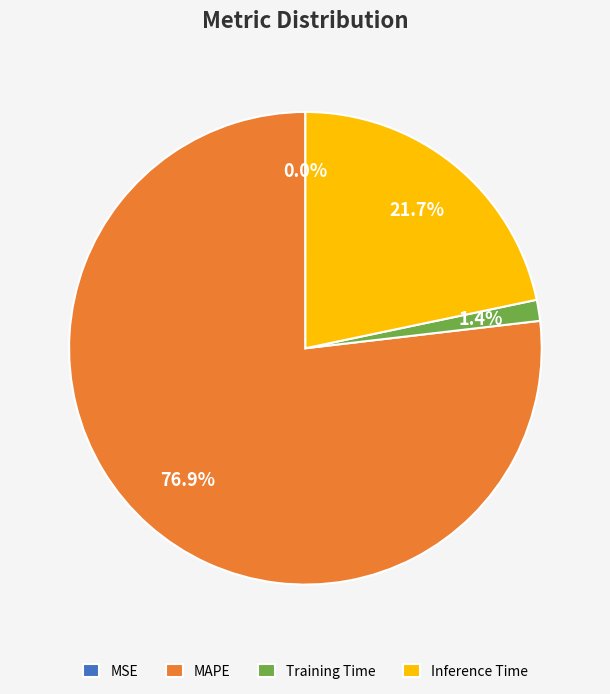

To the nearest percent, what is the combined percentage of Inference Time and Training Time?

23%